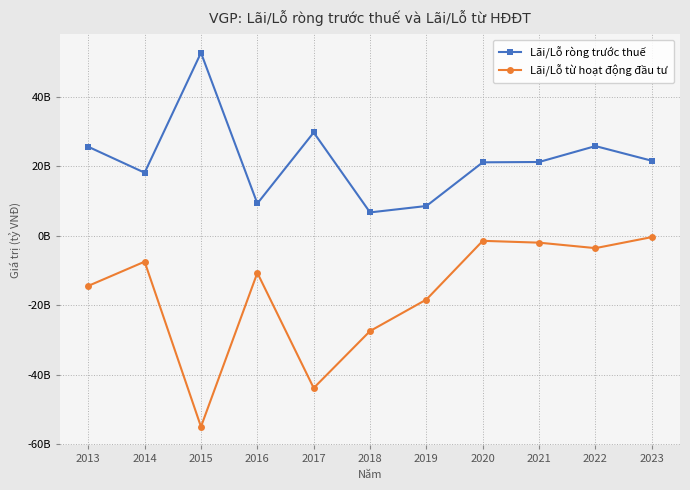

Reading left to right, extract all data points from this chart.

Lãi/Lỗ ròng trước thuế: 25652376838	18190412719	52703312670	9329799817	29767569602	6762456992	8611003020	21179158567	21274405715	25850866567	21634822102
Lãi/Lỗ từ hoạt động đầu tư: -14379404726	-7408846334	-54903122985	-10627422806	-43768826532	-27372747624	-18305451510	-1414649126	-1942625356	-3514594231	-339860181